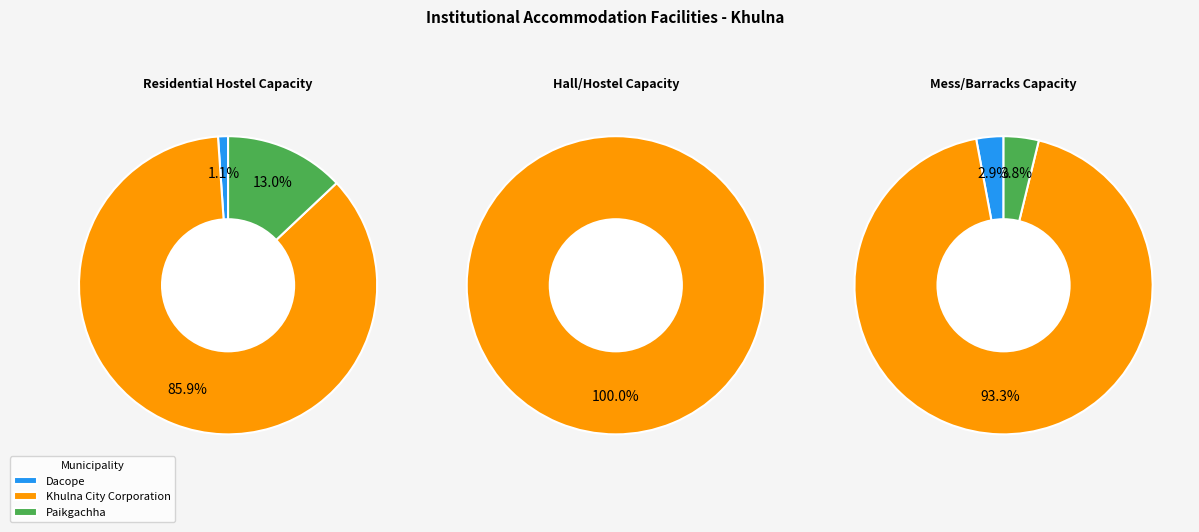

What is the smallest slice in the pie chart?

Dacope